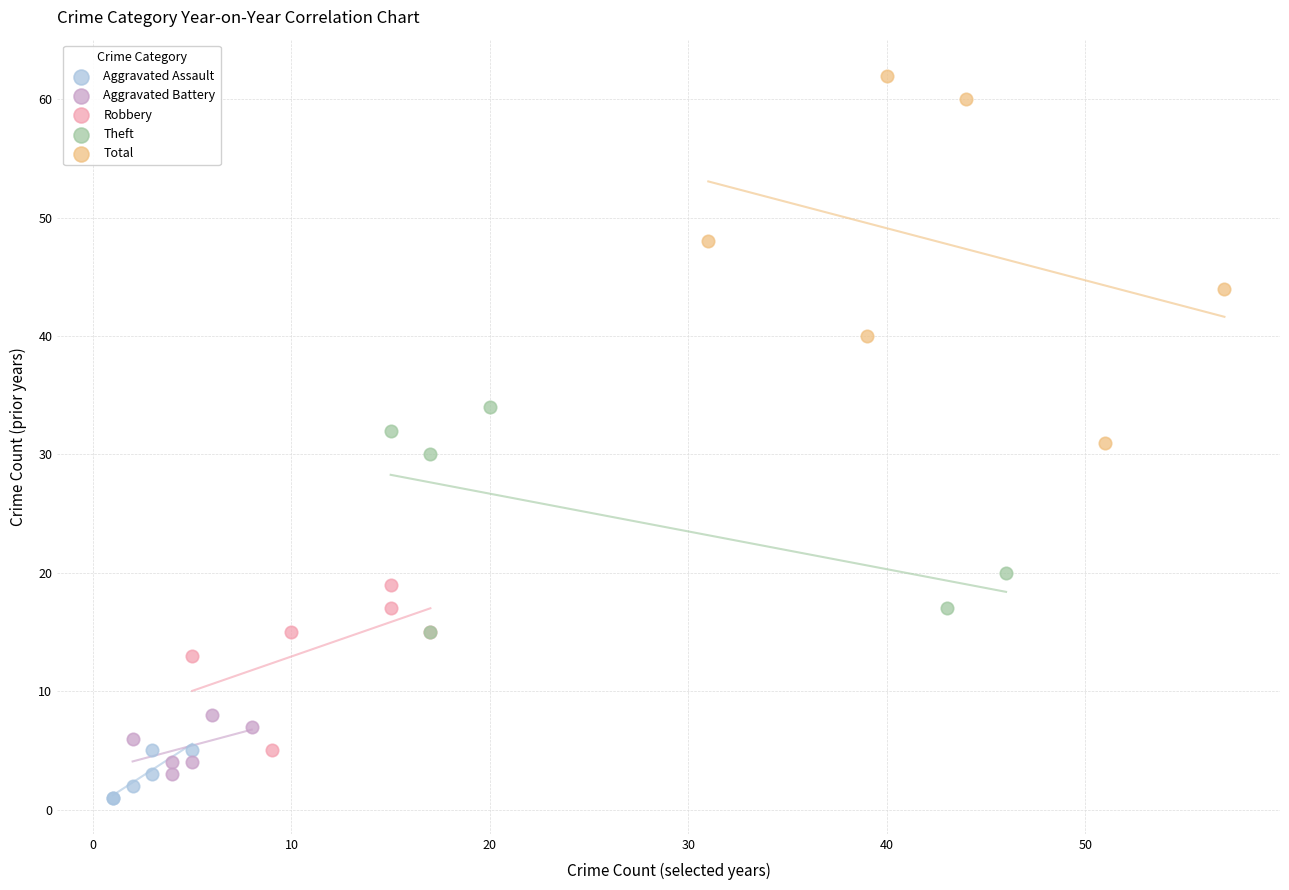

Which series reaches the maximum Y coordinate?

Total